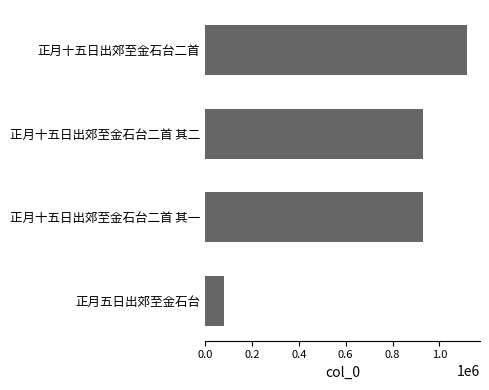

What is the difference between the second highest and minimum values?

852301